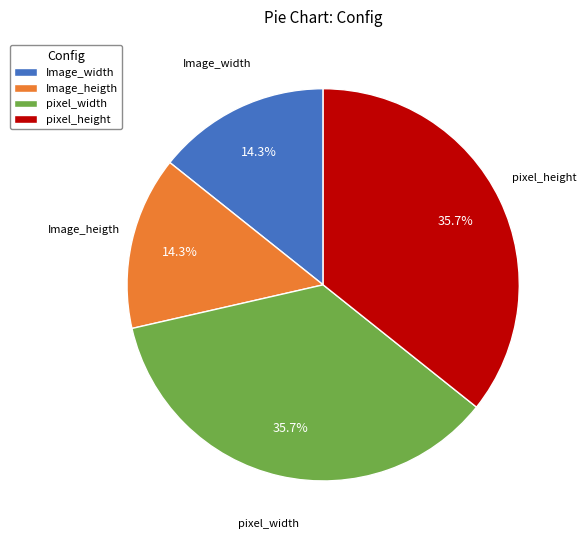

To the nearest percent, what percentage of the pie is Image_width?

14%